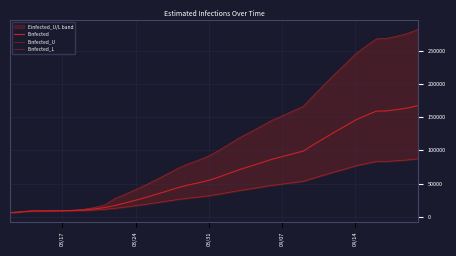

True or false: Einfected_L has more than 0 points higher than both neighbors.

False